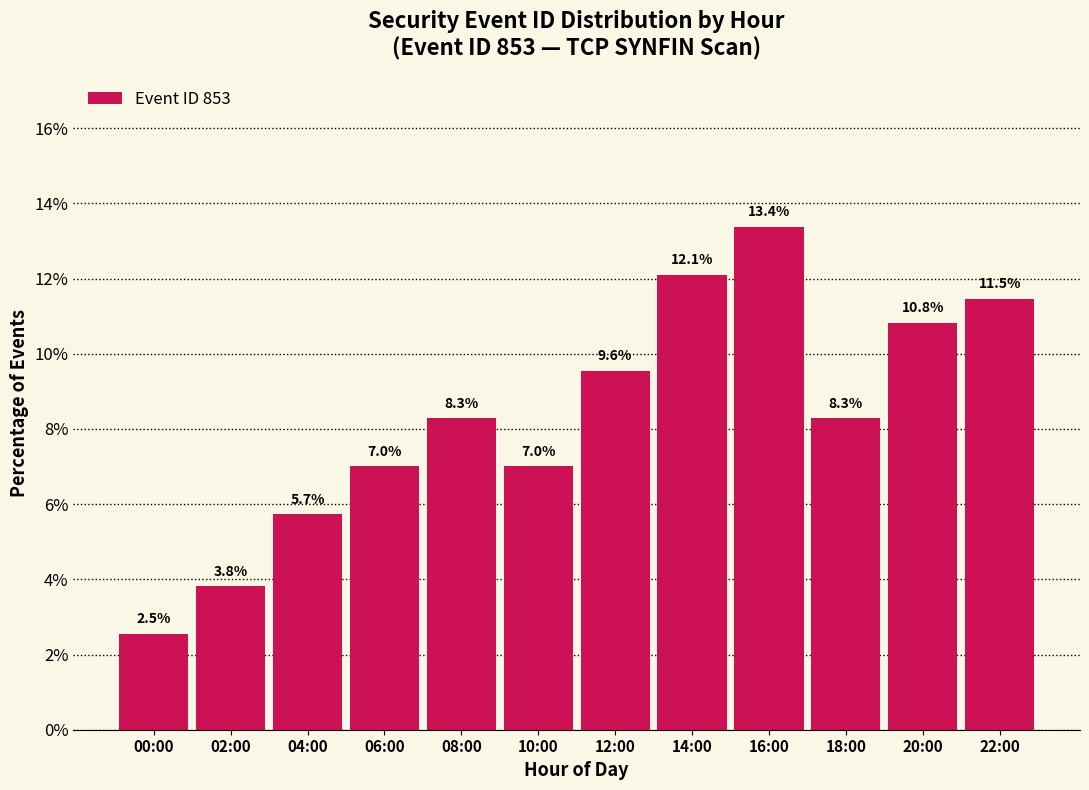

Reading left to right, transcribe all the data shown in this chart.

00:00=2.5	02:00=3.8	04:00=5.7	06:00=7.0	08:00=8.3	10:00=7.0	12:00=9.6	14:00=12.1	16:00=13.4	18:00=8.3	20:00=10.8	22:00=11.5